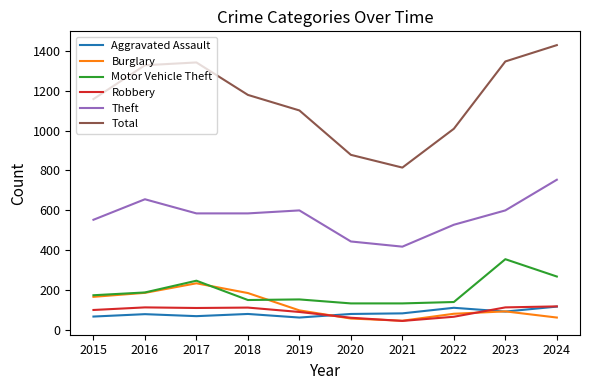

True or false: Motor Vehicle Theft has a value of 152 at 2019.

True